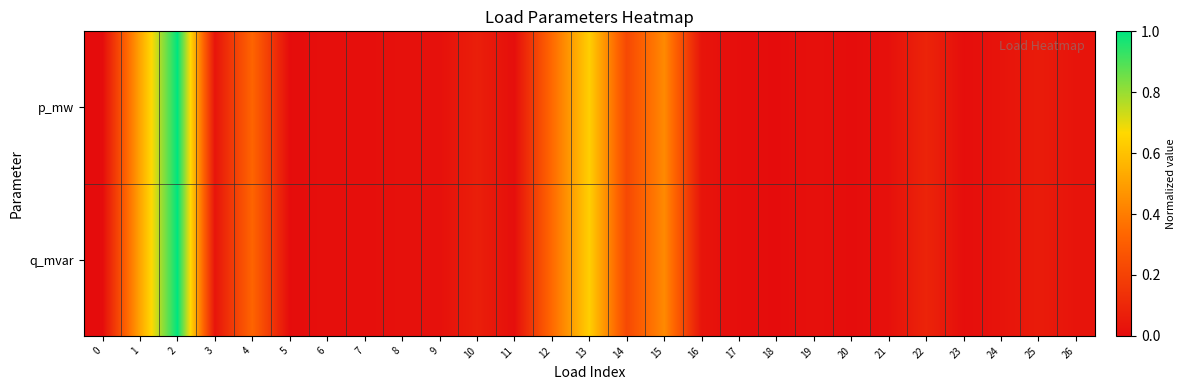

At 21, list the series in order from largest to smallest.

p_mw, q_mvar